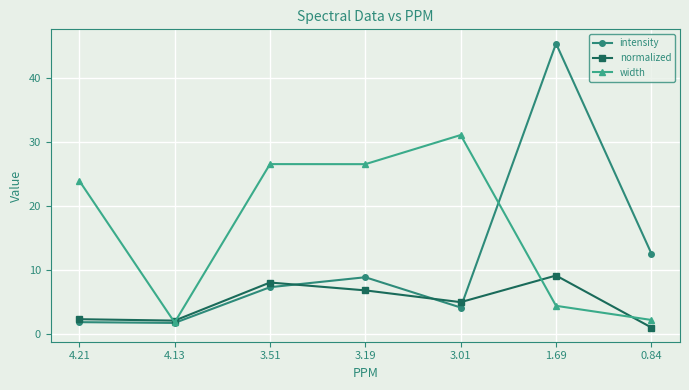

What is the maximum value shown in the chart?

45.3